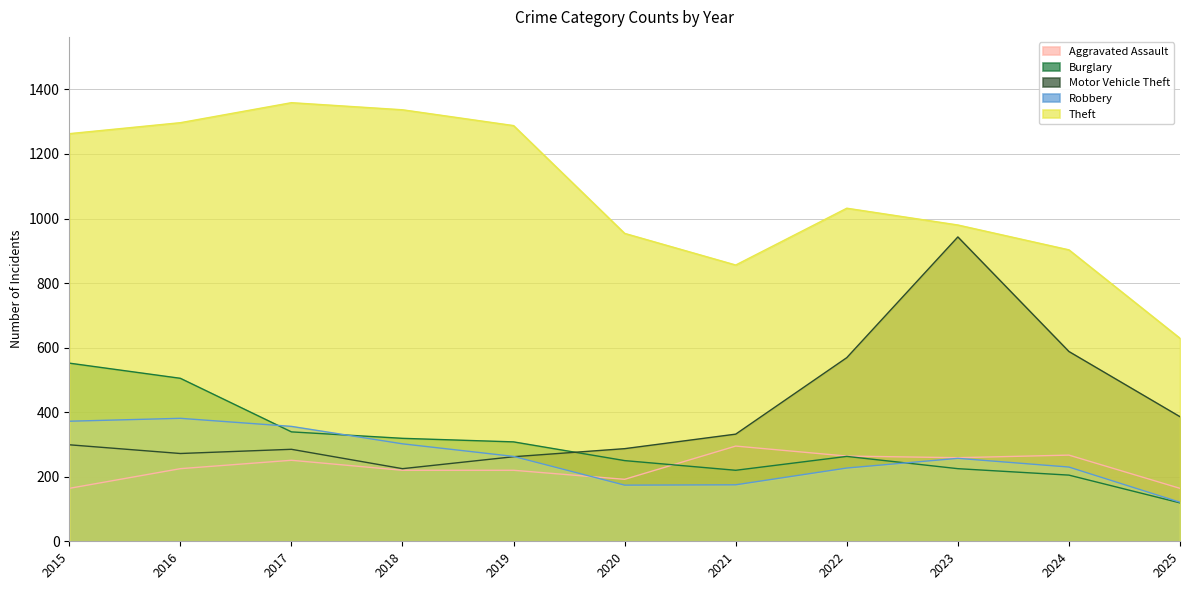

Is the value of Theft at 2017 greater than the value of Robbery at 2024?

Yes